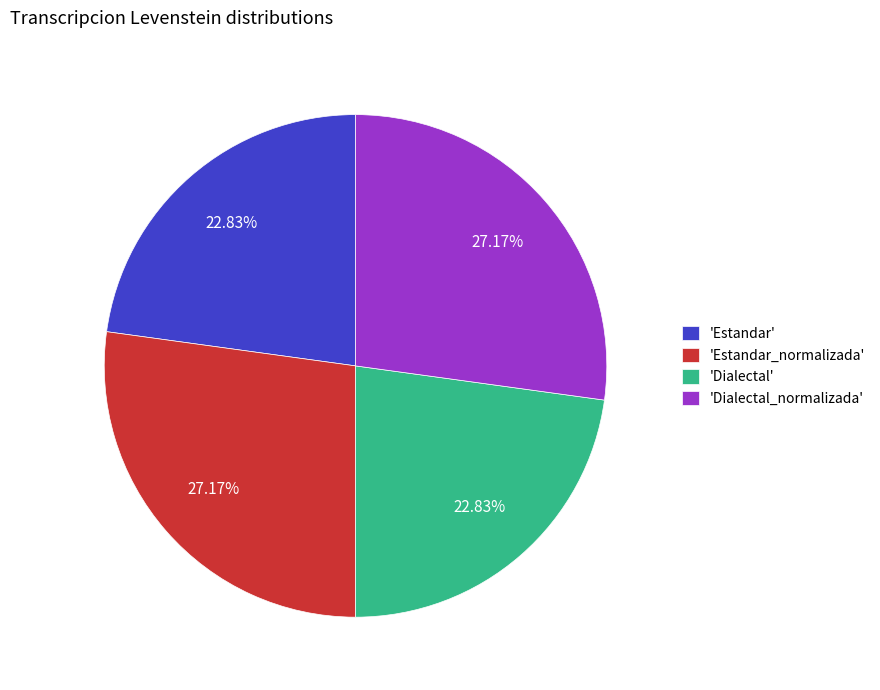

Does 'Dialectal' represent more than half of the total?

No